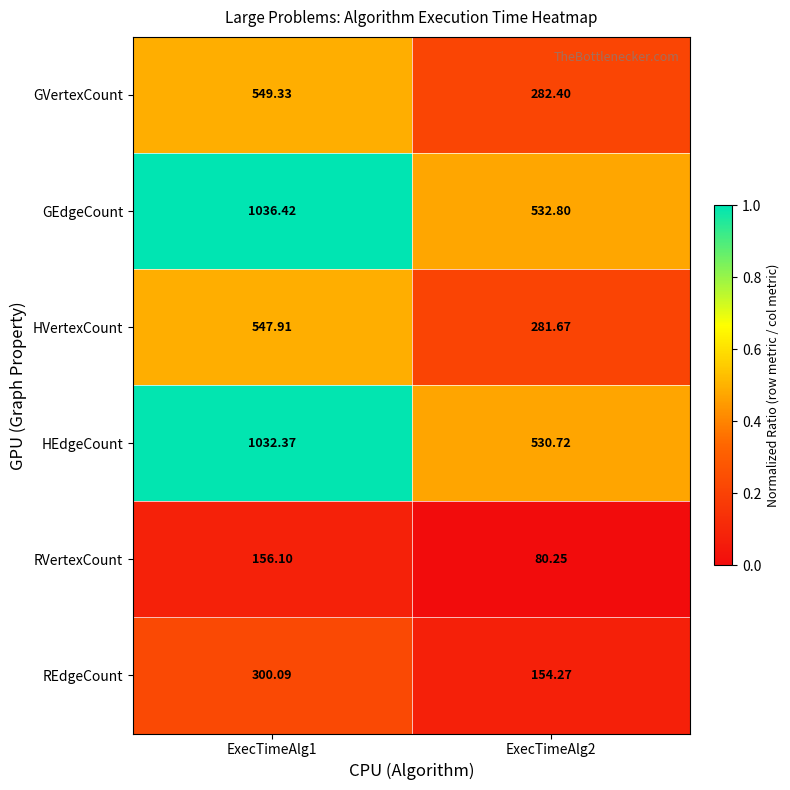

At ExecTimeAlg2, list the series in order from largest to smallest.

GEdgeCount, HEdgeCount, GVertexCount, HVertexCount, REdgeCount, RVertexCount